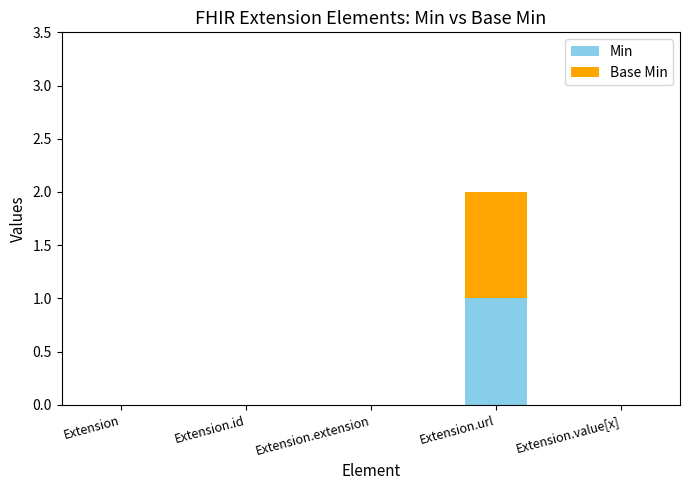

Does the chart contain stacked bars?

Yes